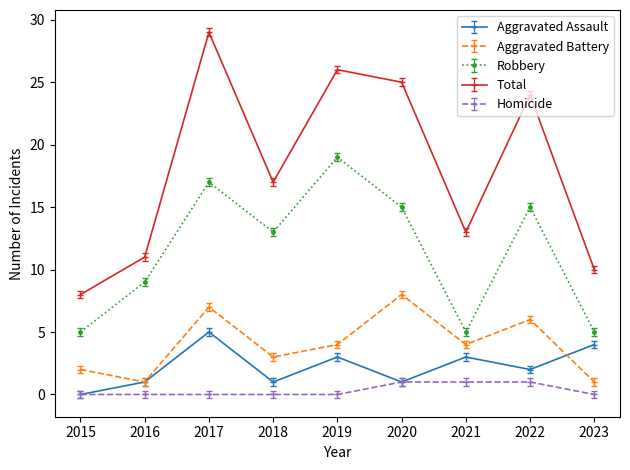

How many distinct data groups are displayed?

5